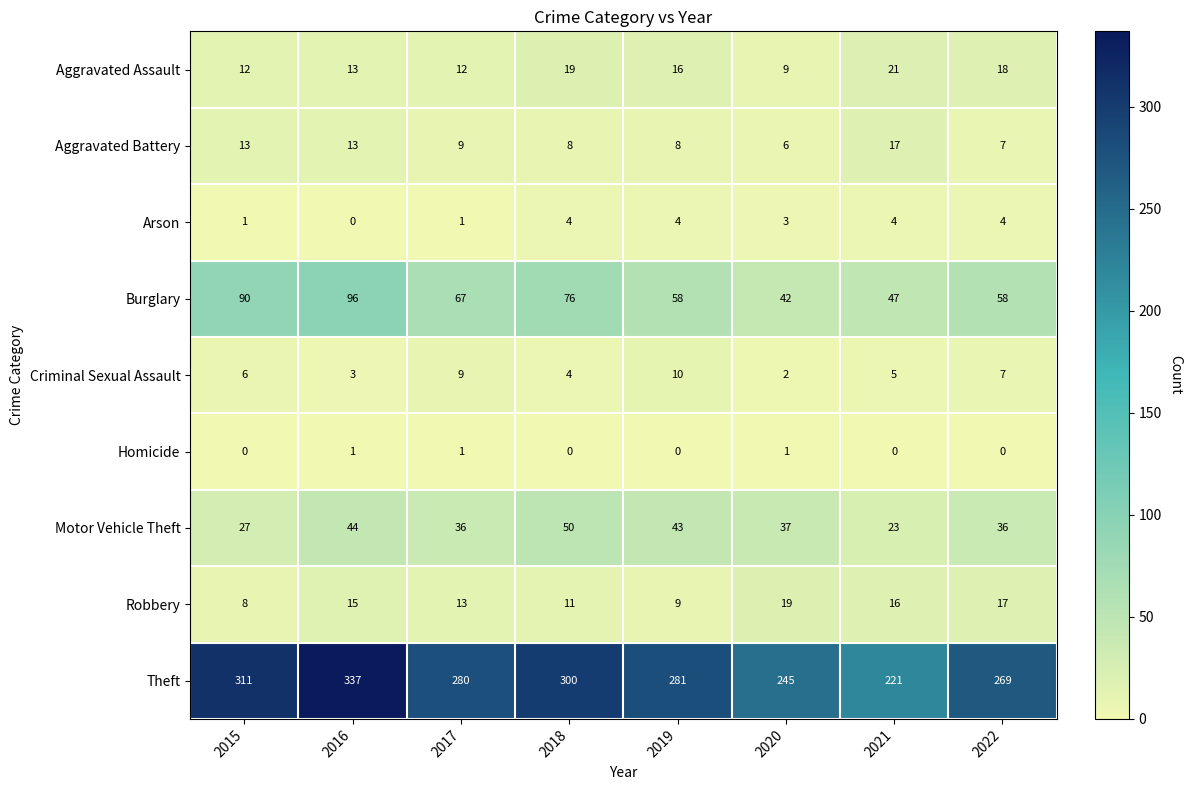

True or false: Criminal Sexual Assault has a value of 4 at 2016.

False